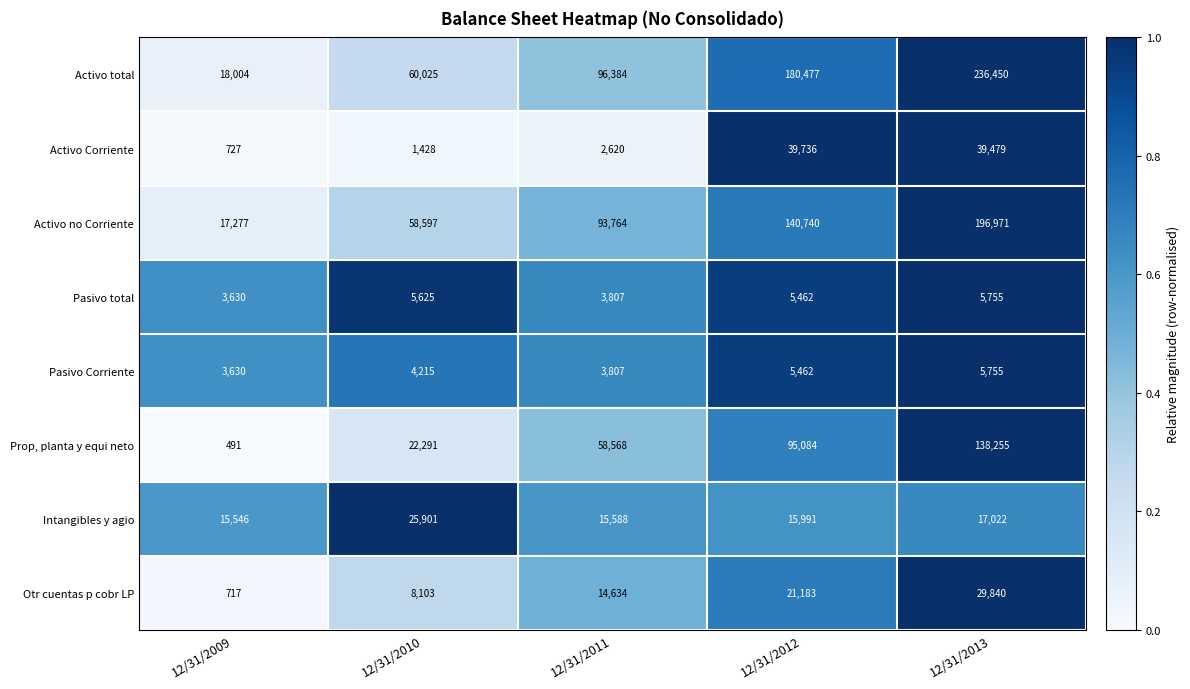

The Otr cuentas p cobr LP series shows 4339 at 12/31/2010. True or false?

False